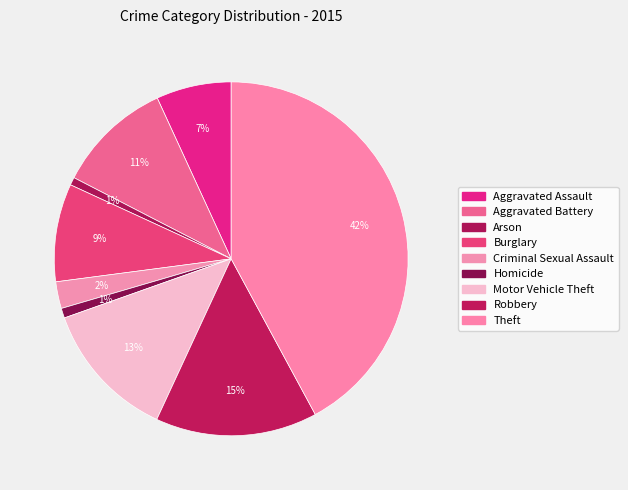

How many slices are in this pie chart?

9